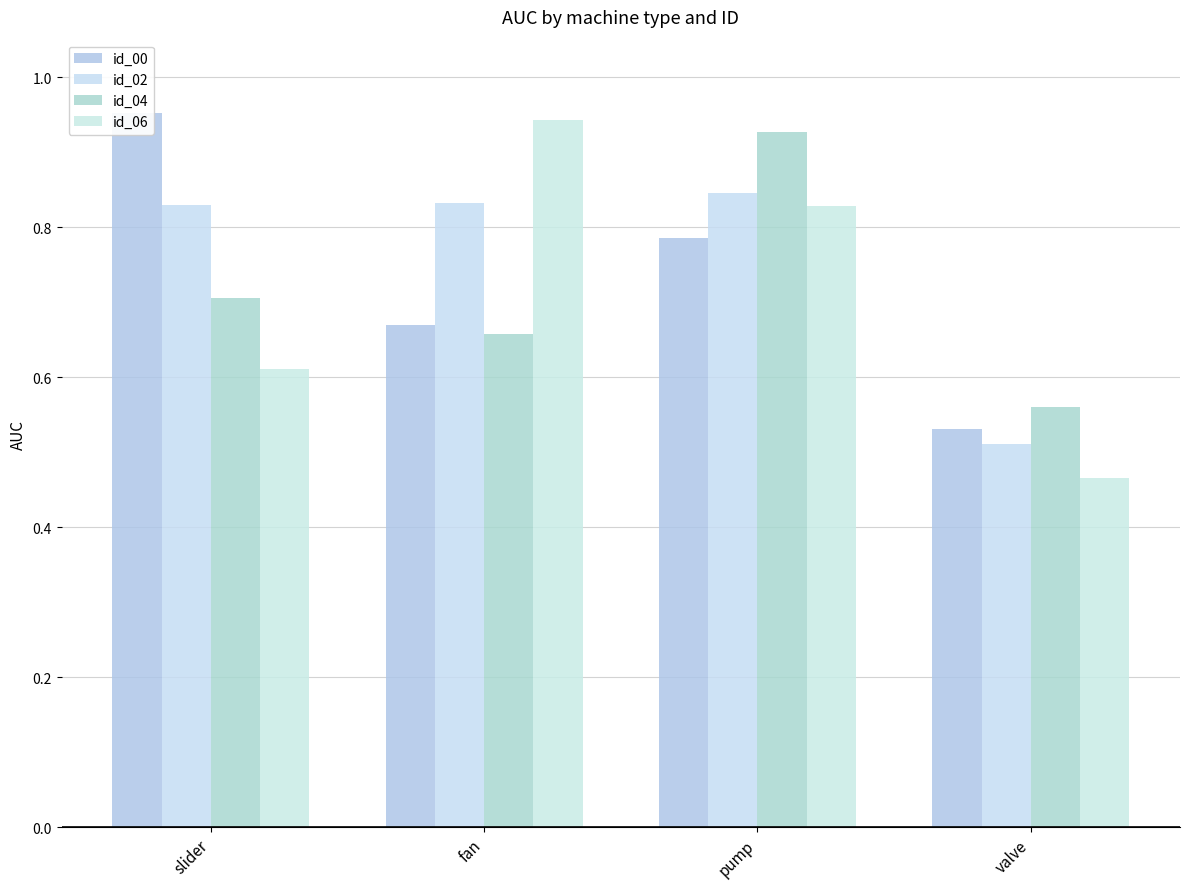

What is the average value of the id_02 series?

0.8